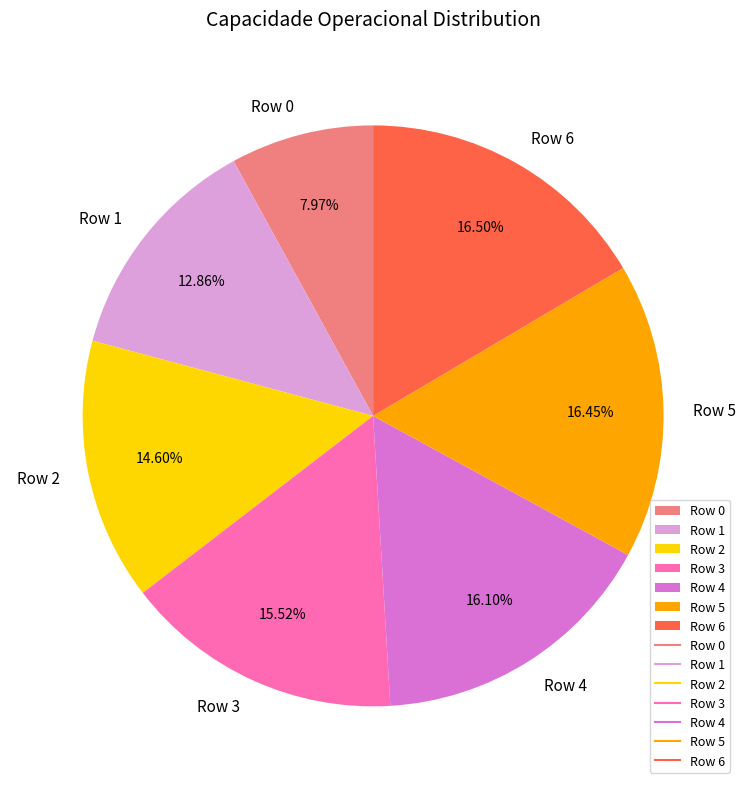

Approximately how many times larger is the value at Row 0 compared to Row 3?

0.5